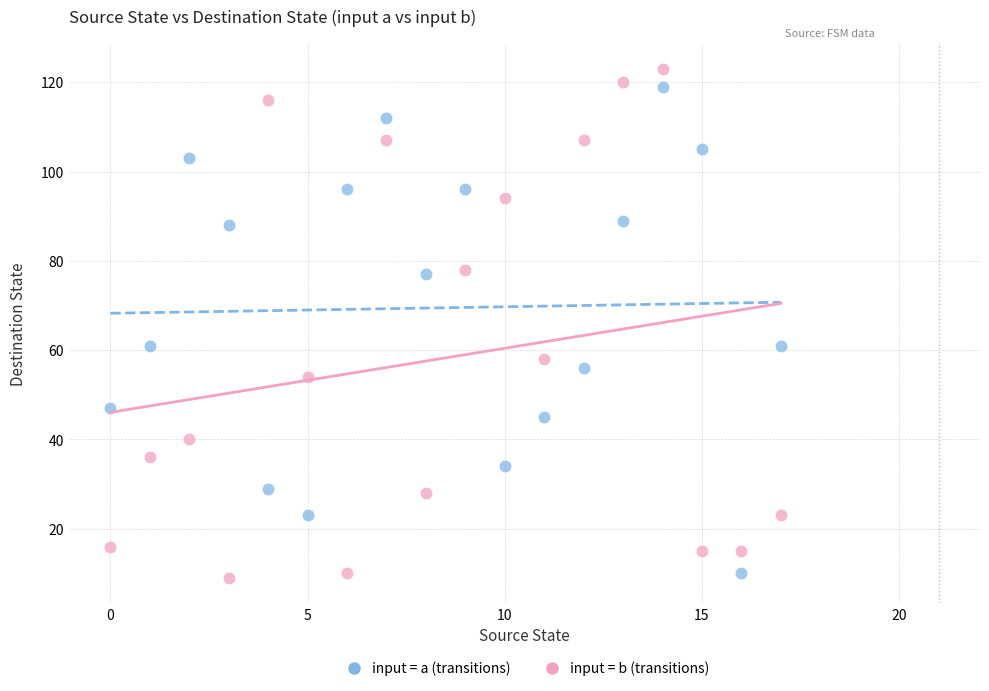

Across all data points, what is the range of Y values (max minus min)?

114